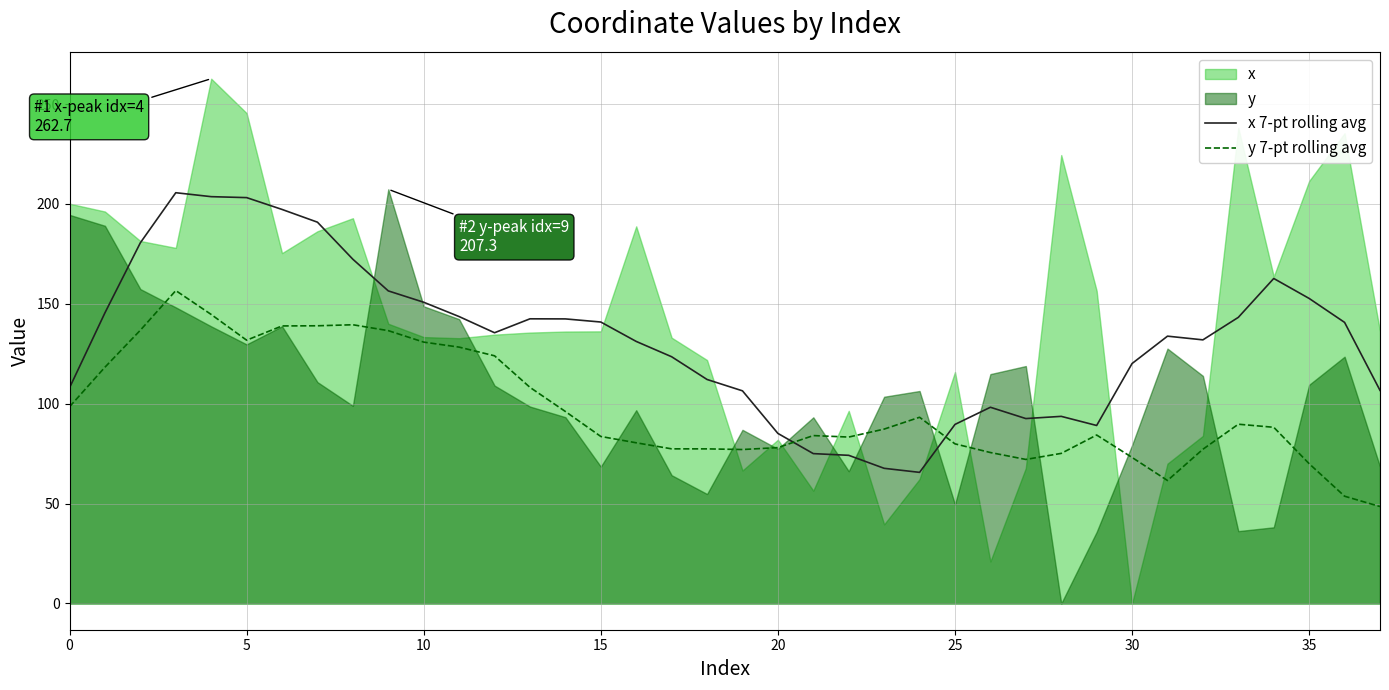

In x 7-pt rolling avg, how many points are lower than both neighbors (excluding endpoints)?

5